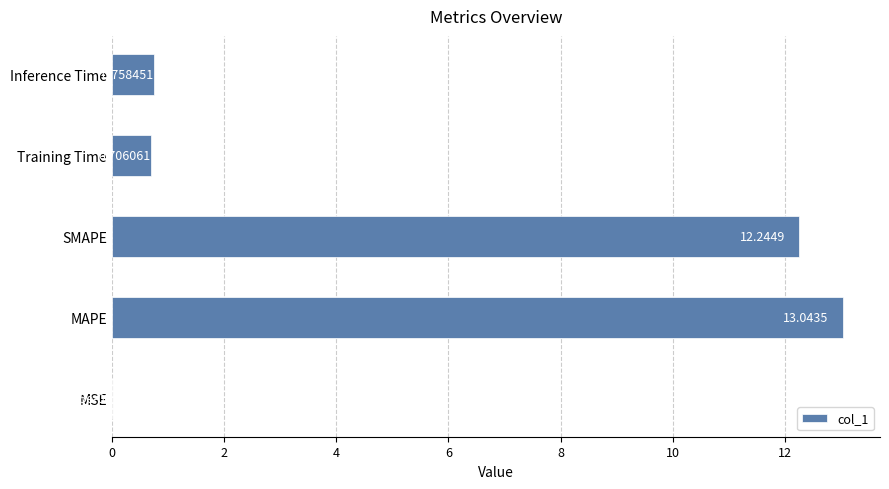

Where is the data nearest to the value 6?

Inference Time